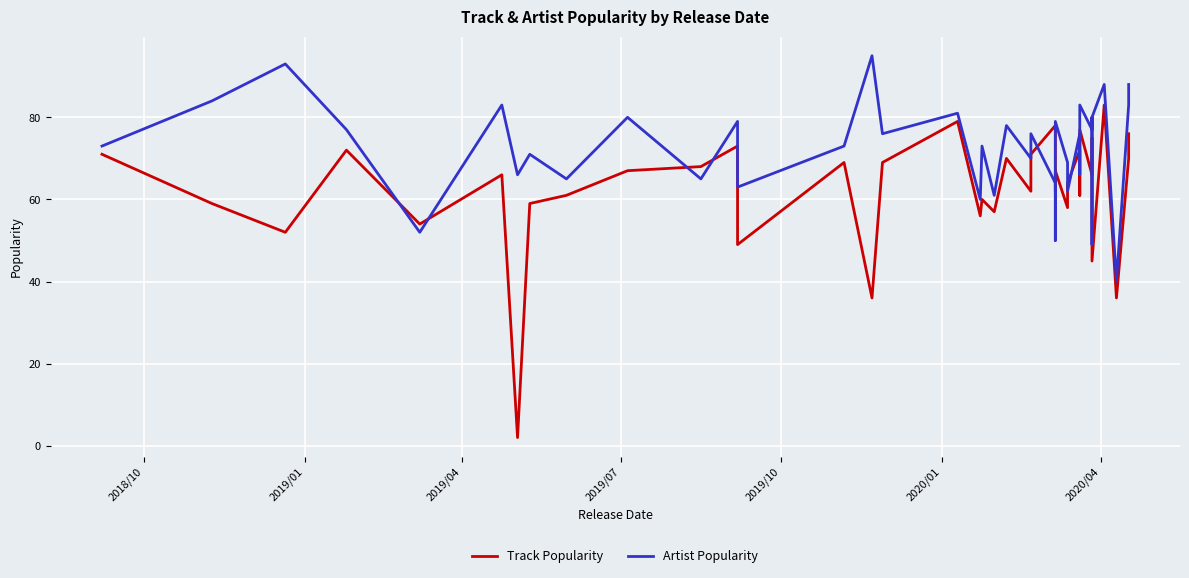

How many lines are shown in the chart?

2